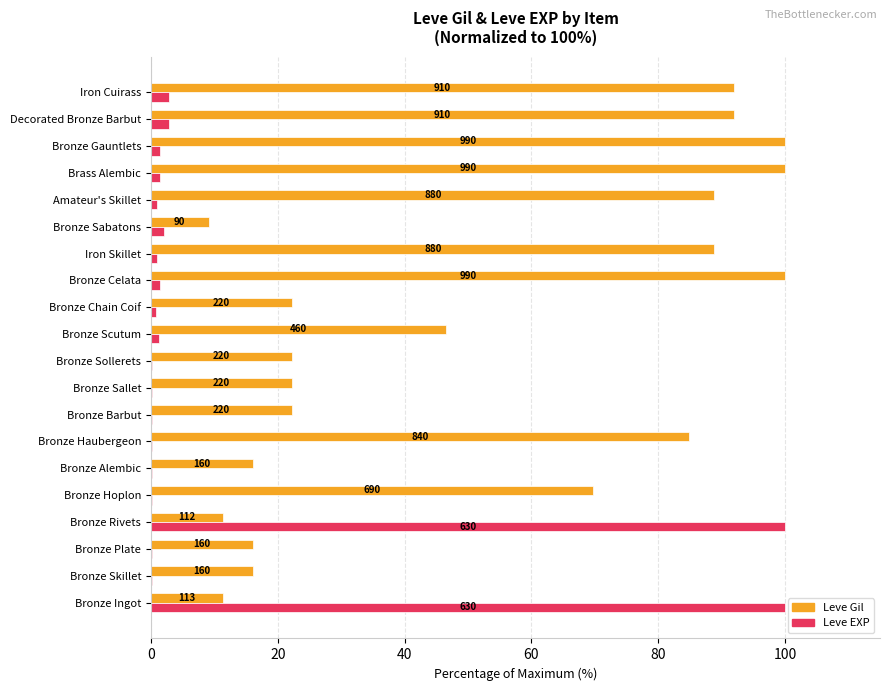

List the series in order of their peak value, highest first.

Leve Gil, Leve EXP